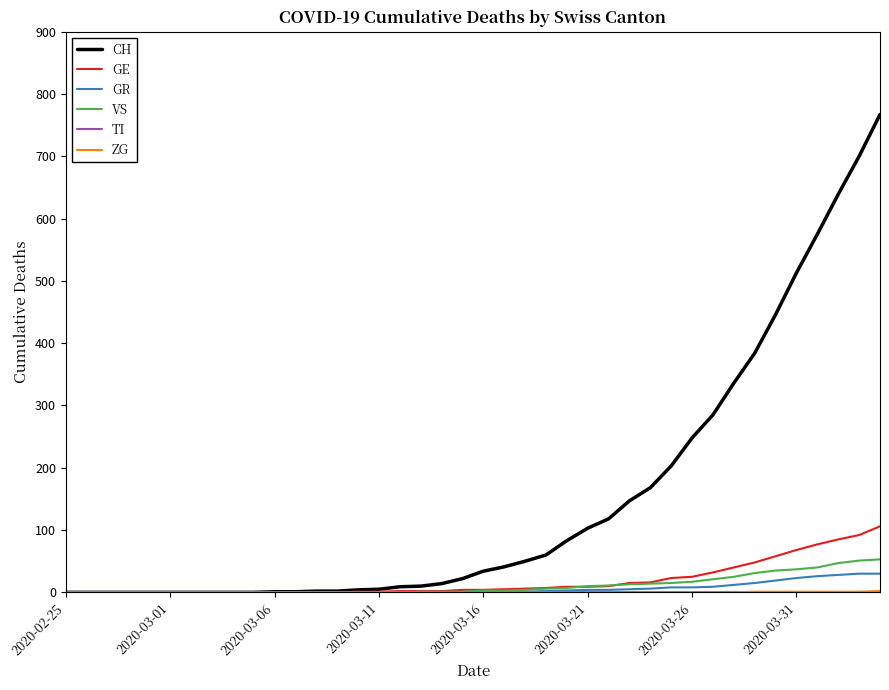

What is the maximum value shown in the chart?

767